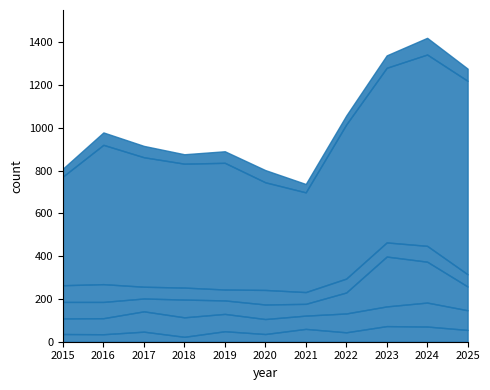

Which series changed the most between 2017 and 2023?

Theft